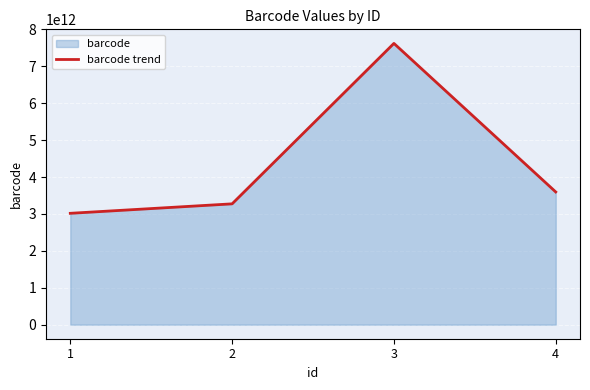

Approximately how many times larger is the value at 4 compared to 2?

1.1